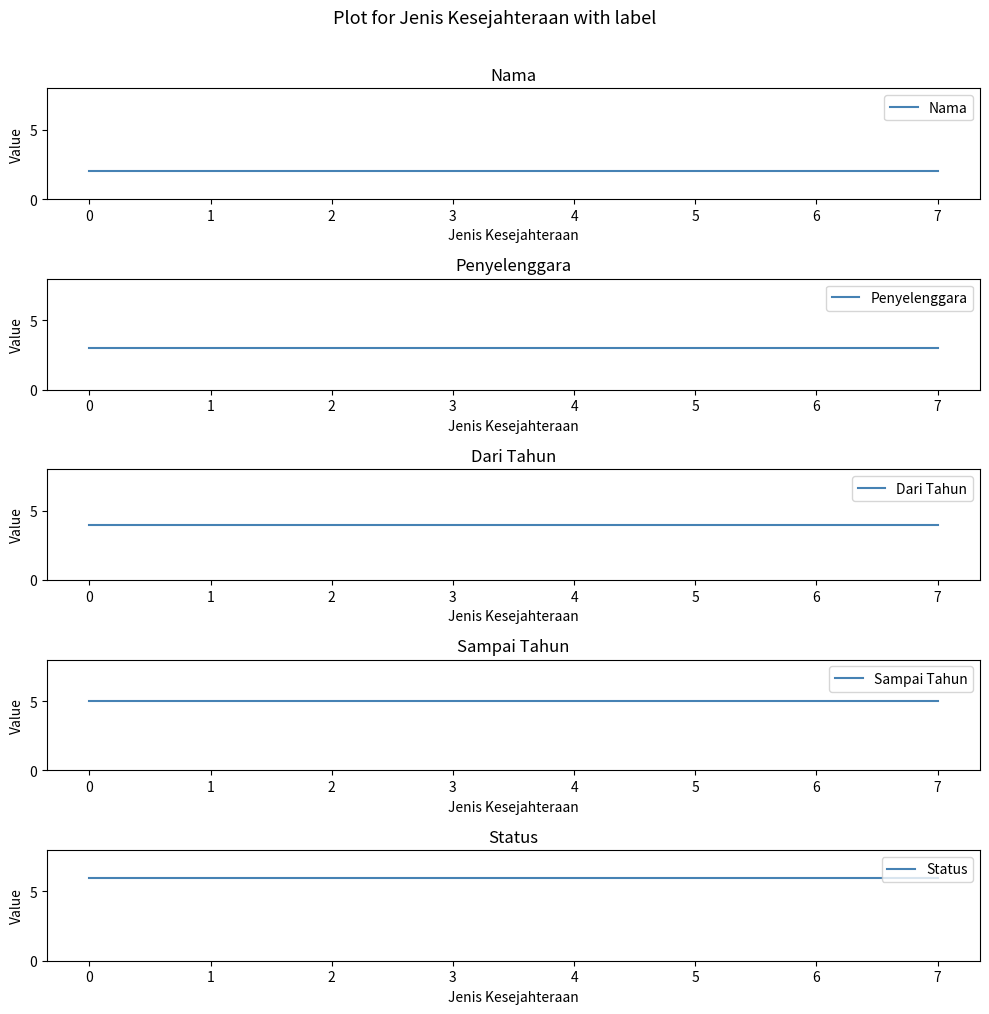

True or false: Nama and Penyelenggara cross at least once.

False